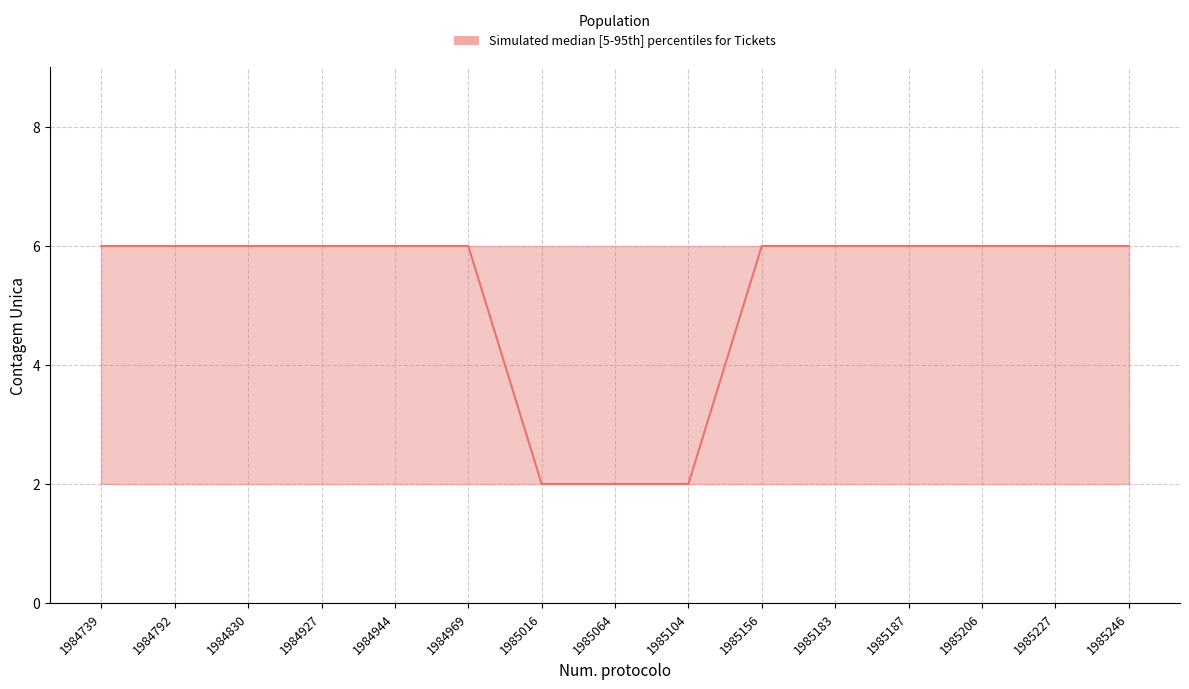

What is the average value of the upper series?

6